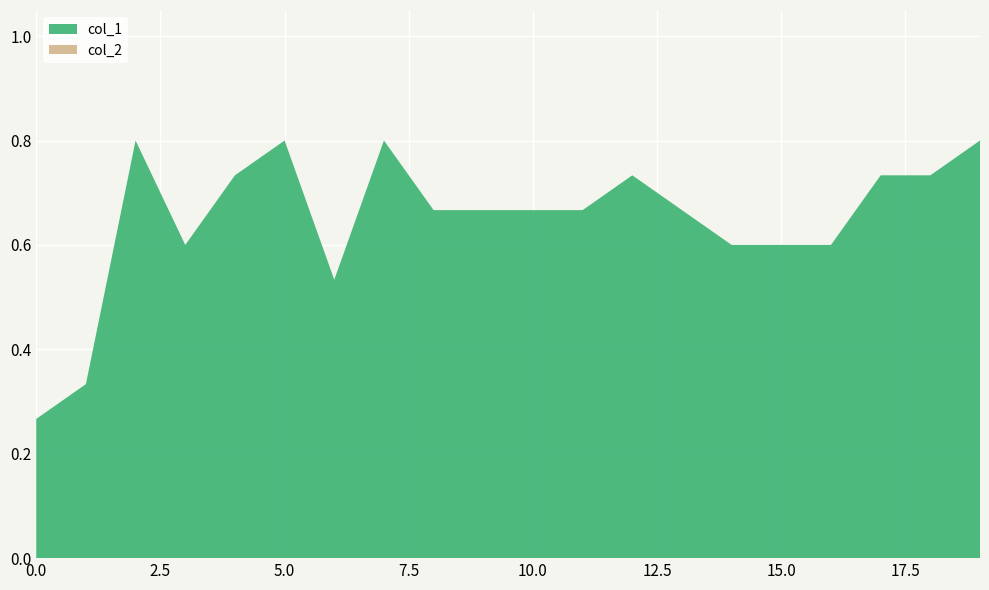

Reading right to left, what are all the values shown in this chart?

col_1: 0.8	0.7	0.7	0.6	0.6	0.6	0.7	0.7	0.7	0.7	0.7	0.7	0.8	0.5	0.8	0.7	0.6	0.8	0.3	0.3
col_2: 0.0	0.0	0.0	0.0	0.0	0.0	0.0	0.0	0.0	0.0	0.0	0.0	0.0	0.0	0.0	0.0	0.0	0.0	0.0	0.0